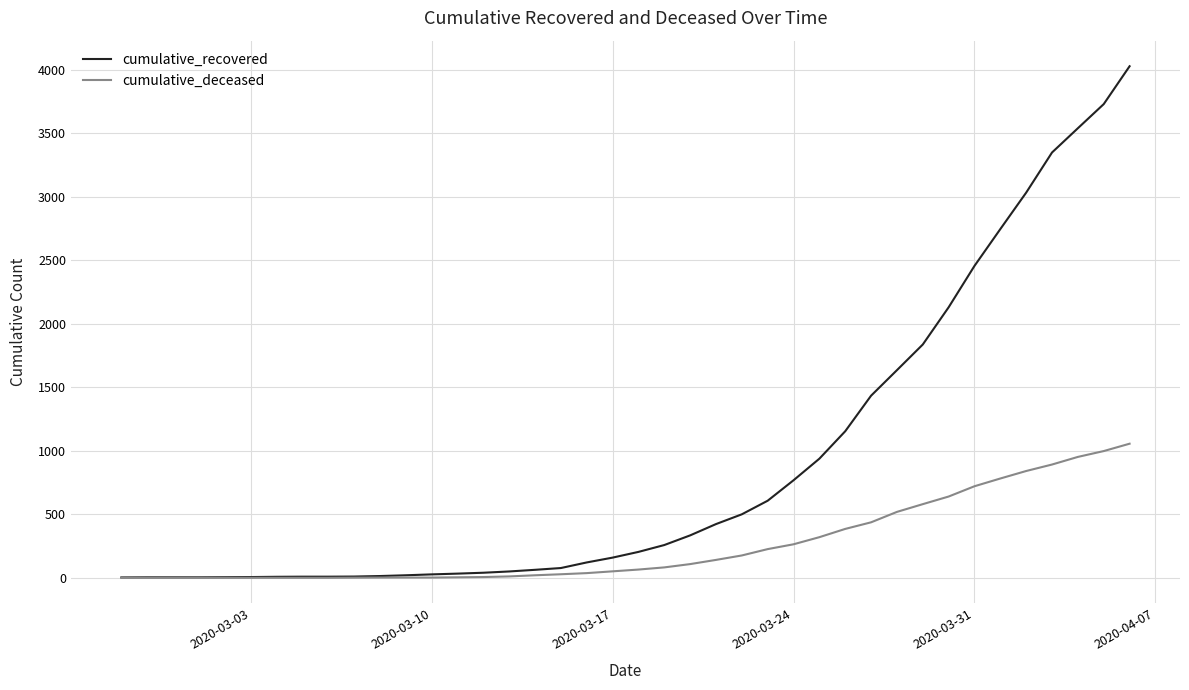

Which series has the largest total across all categories?

cumulative_recovered